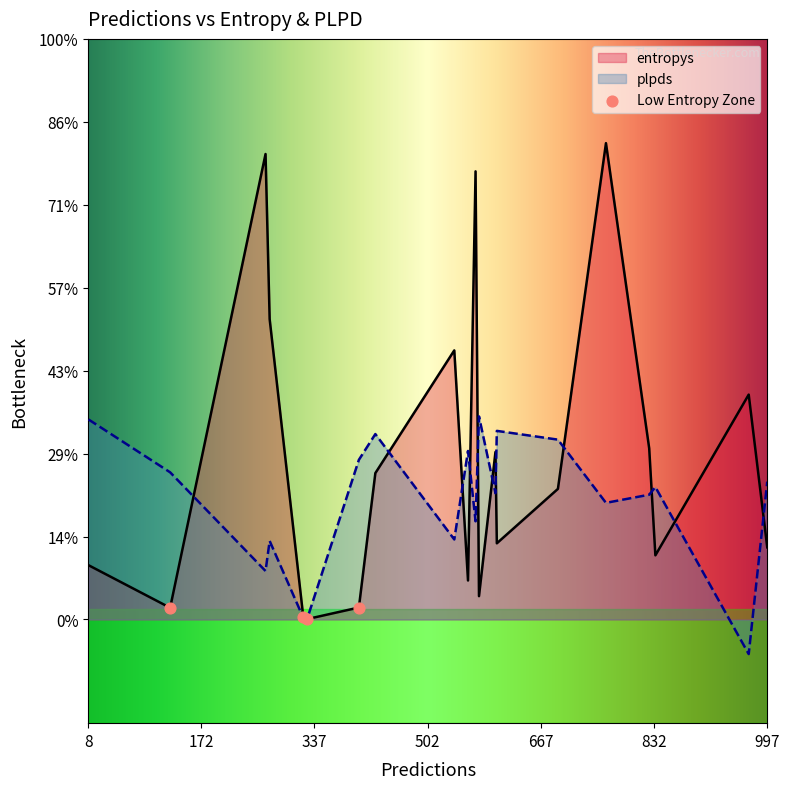

What are all the series names shown in the legend?

entropys, plpds